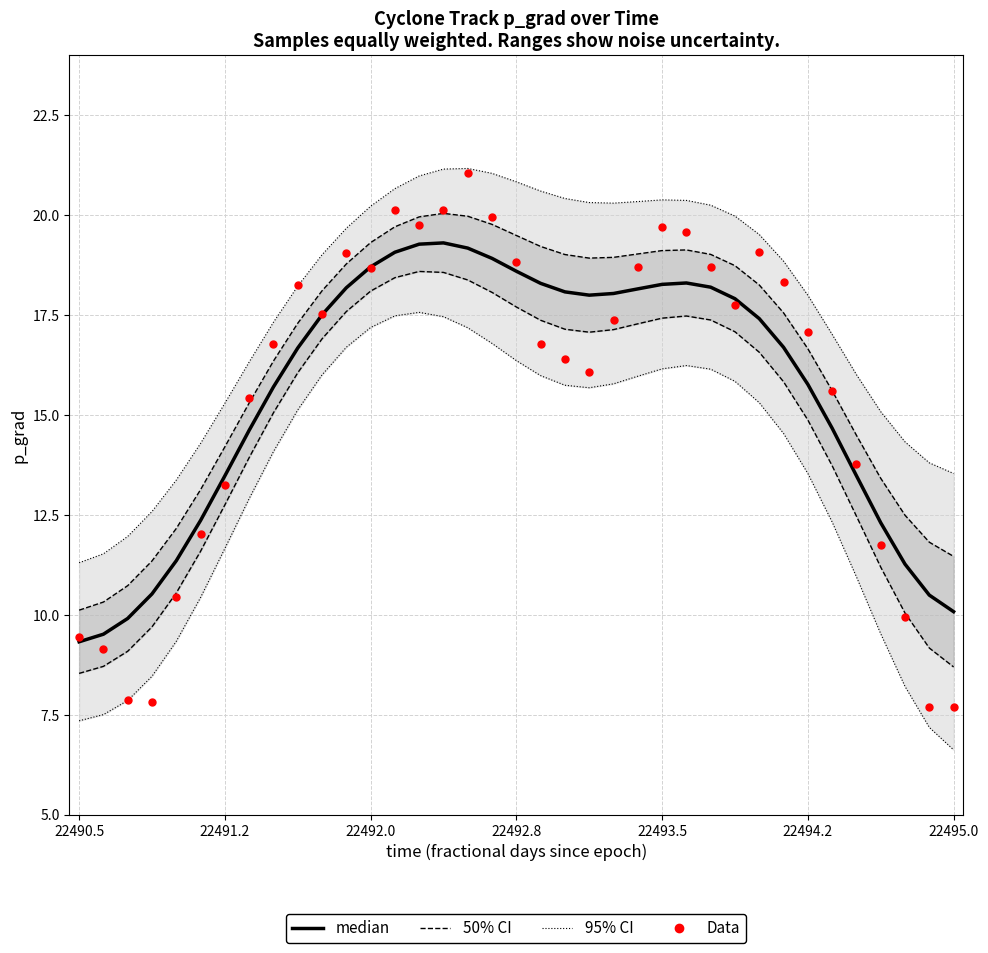

At how many categories does at least one series exceed 15?

25